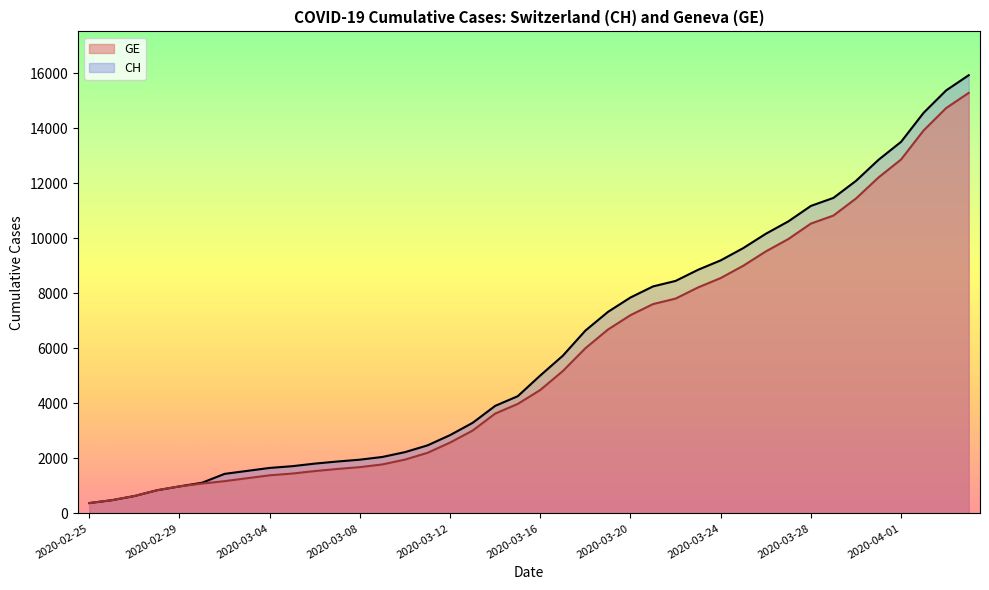

True or false: GE has more than 0 interior local peaks.

False